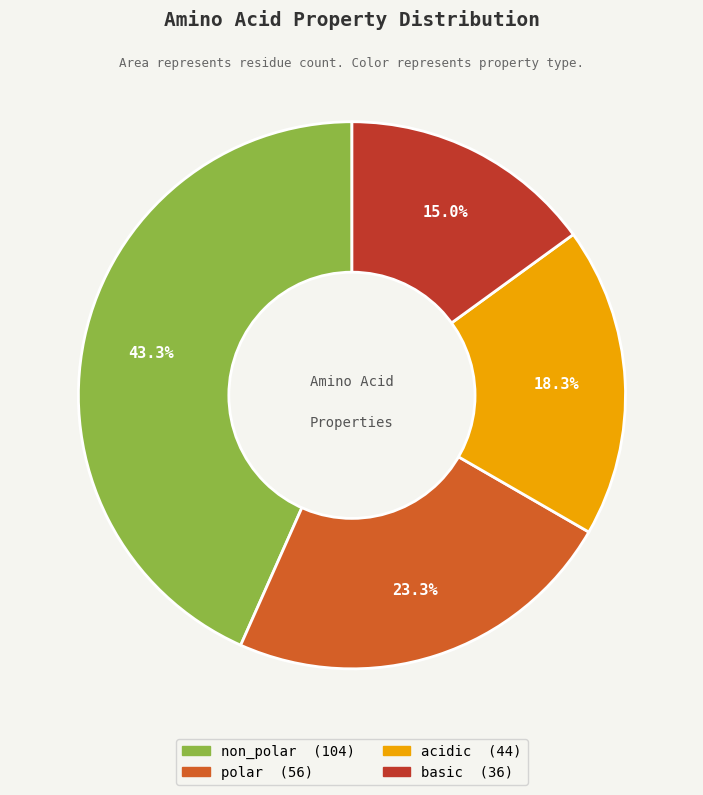

Which slice is the largest?

non_polar